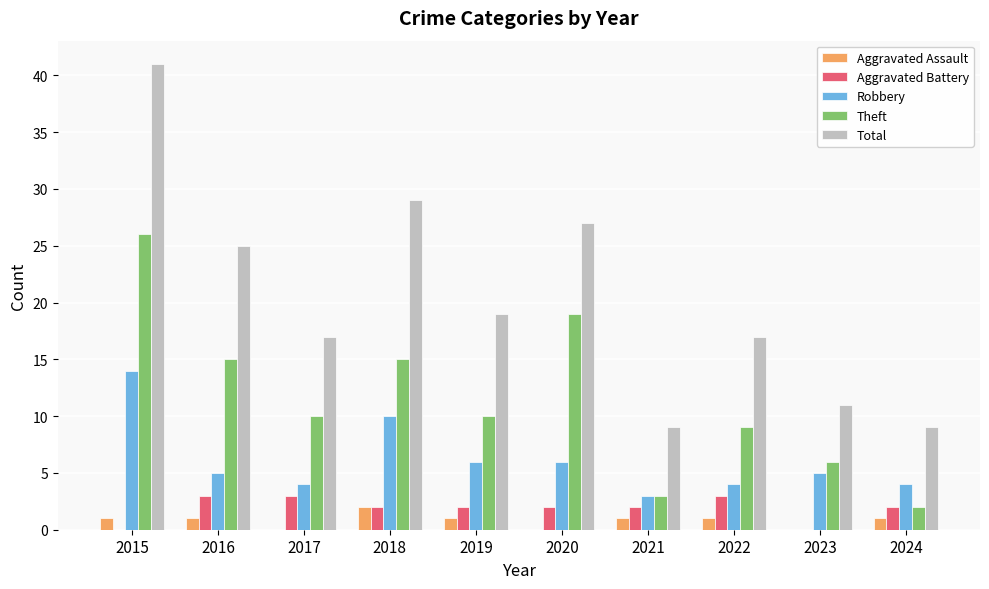

How many Theft values are between 6 and 15?

6